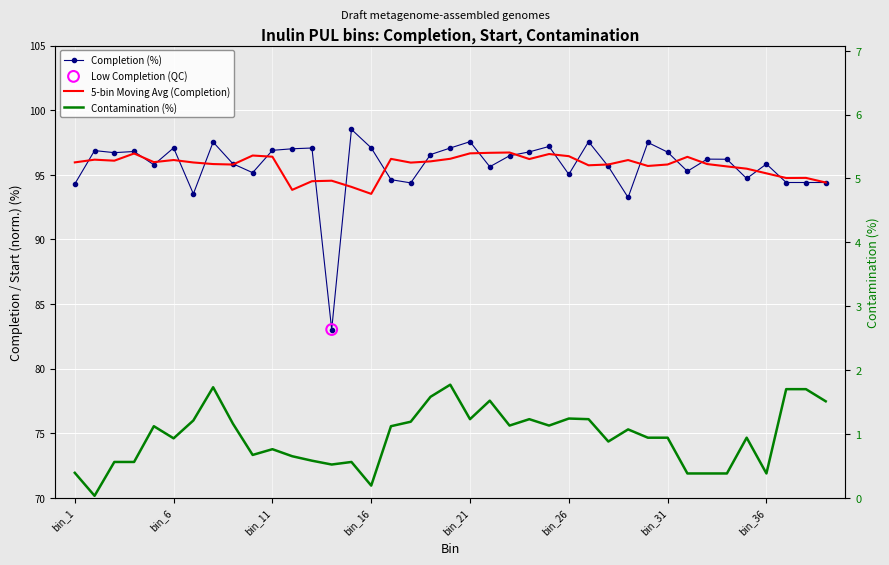

Which series contains the lowest Y value?

Contamination (%)